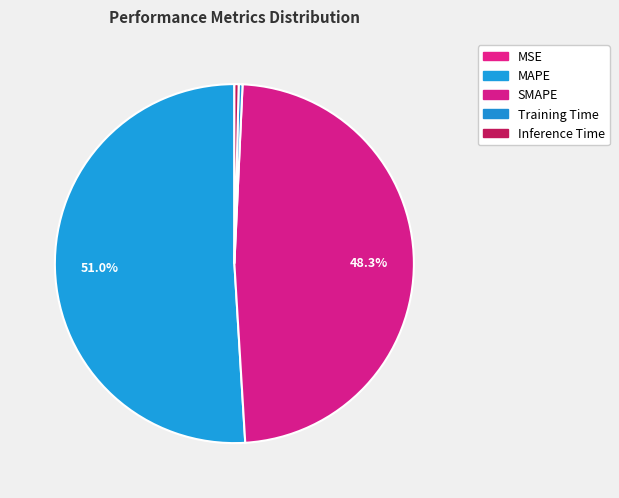

Is it true that Inference Time is 1% of the pie?

False